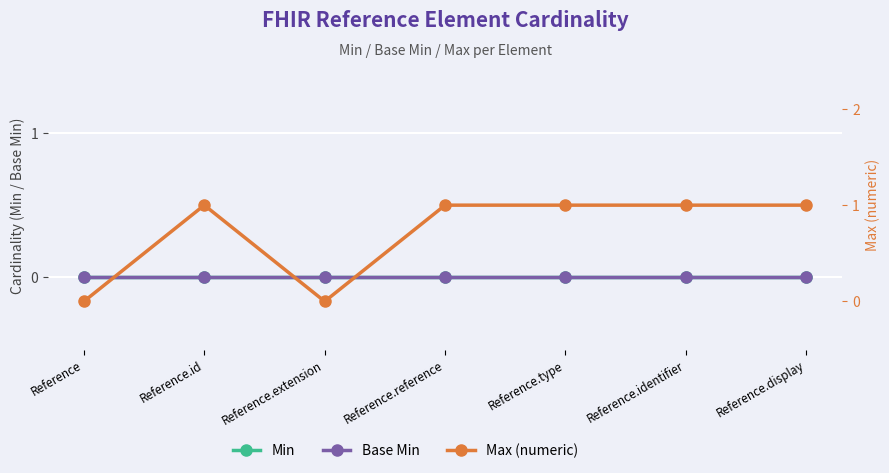

True or false: Base Min and Max (numeric) cross at least once.

False